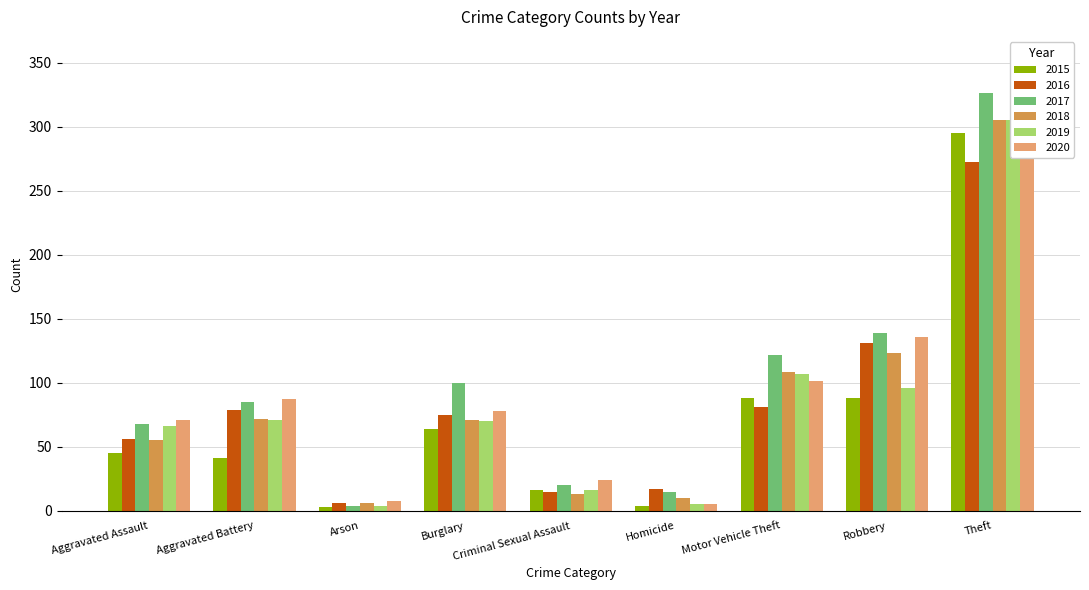

Where is 2019 nearest to the value 154?

Motor Vehicle Theft